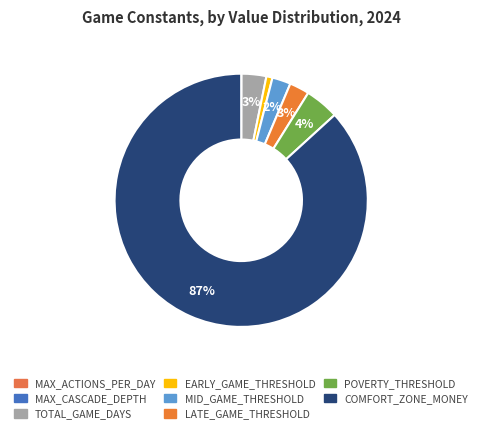

To the nearest percent, what percentage of the pie is TOTAL_GAME_DAYS?

3%